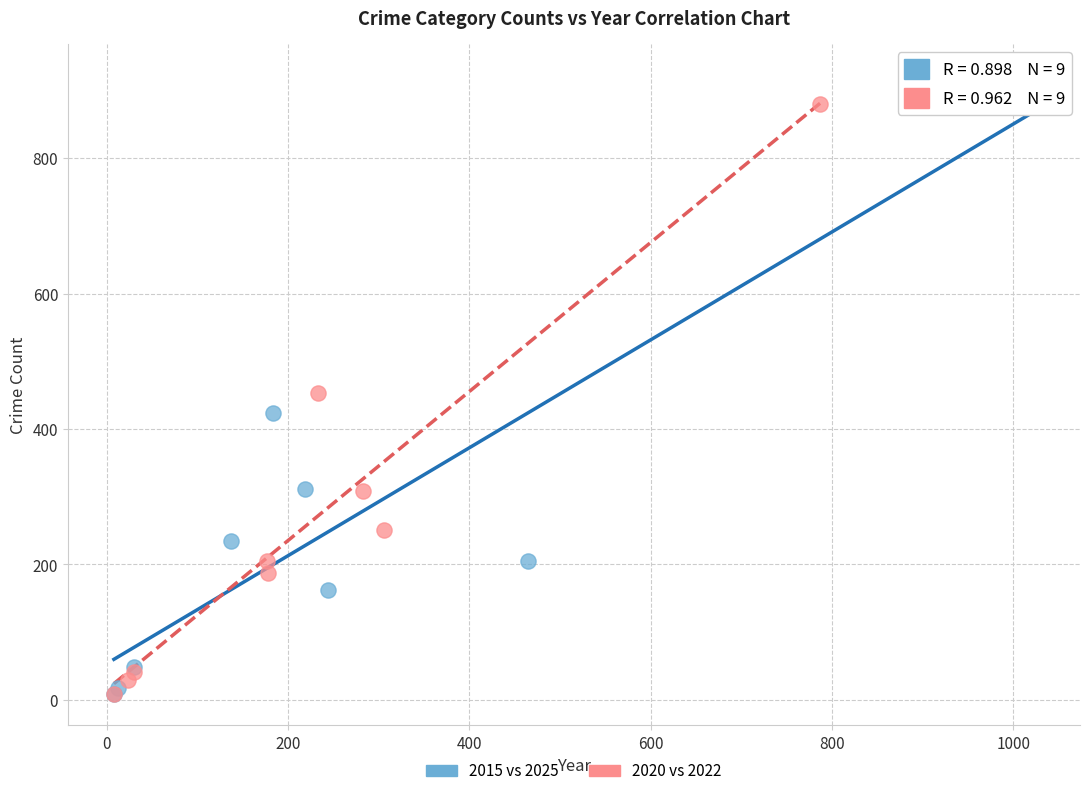

Which series has the largest Y range (max minus min)?

2015 vs 2025